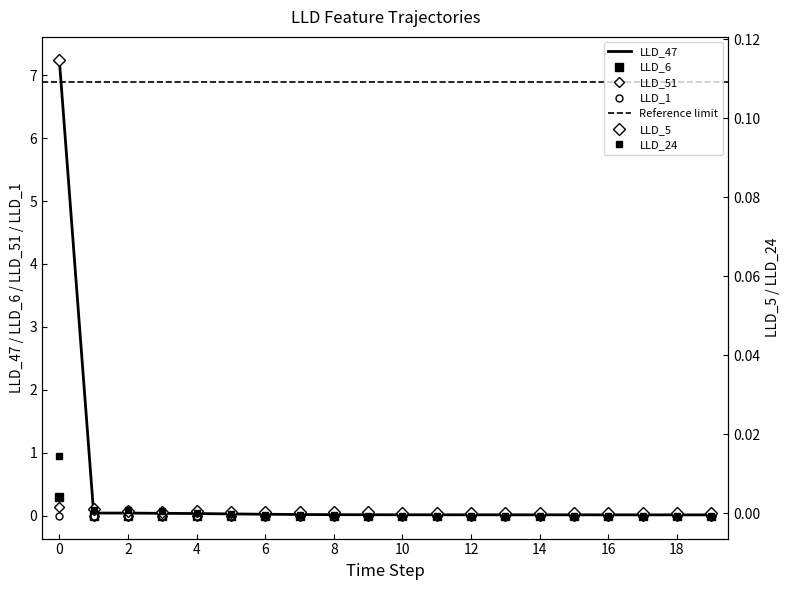

Reading left to right, extract all data points from this chart.

LLD_47: 0=7.2	1=0.0	2=0.0	3=0.0	4=0.0	5=0.0	6=0.0	7=0.0	8=0.0	9=0.0	10=0.0	11=0.0	12=0.0	13=0.0	14=0.0	15=0.0	16=0.0	17=0.0	18=0.0	19=0.0
LLD_5: 0=0.1	1=0.0	2=0.0	3=0.0	4=0.0	5=0.0	6=0.0	7=0.0	8=0.0	9=0.0	10=0.0	11=0.0	12=0.0	13=0.0	14=0.0	15=0.0	16=0.0	17=0.0	18=0.0	19=0.0
LLD_6: 0=0.3	1=0.0	2=0.0	3=0.0	4=0.0	5=0.0	6=0.0	7=-0.0	8=-0.0	9=-0.0	10=-0.0	11=-0.0	12=-0.0	13=-0.0	14=-0.0	15=-0.0	16=-0.0	17=-0.0	18=-0.0	19=-0.0
LLD_51: 0=0.1	1=0.0	2=0.0	3=0.0	4=0.0	5=0.0	6=0.0	7=0.0	8=0.0	9=0.0	10=0.0	11=0.0	12=0.0	13=0.0	14=0.0	15=0.0	16=0.0	17=0.0	18=0.0	19=0.0
LLD_1: 0=0.0	1=0.0	2=0.0	3=0.0	4=0.0	5=0.0	6=0.0	7=0.0	8=0.0	9=0.0	10=0.0	11=0.0	12=0.0	13=0.0	14=0.0	15=0.0	16=0.0	17=0.0	18=0.0	19=0.0
LLD_24: 0=0.0	1=0.0	2=0.0	3=0.0	4=0.0	5=-0.0	6=-0.0	7=-0.0	8=-0.0	9=-0.0	10=-0.0	11=-0.0	12=-0.0	13=-0.0	14=-0.0	15=-0.0	16=-0.0	17=-0.0	18=-0.0	19=-0.0